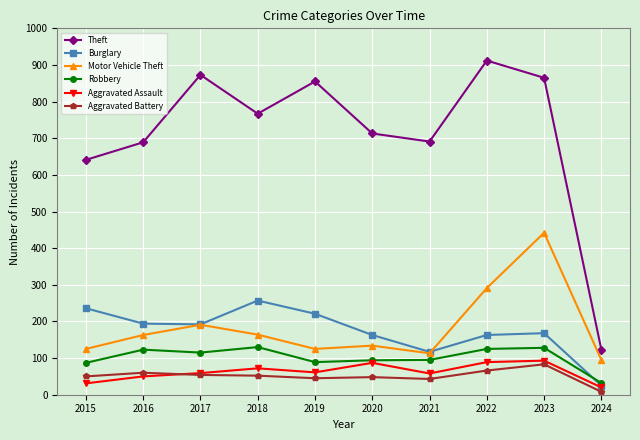

Where does the Burglary series first go above 192?

2015